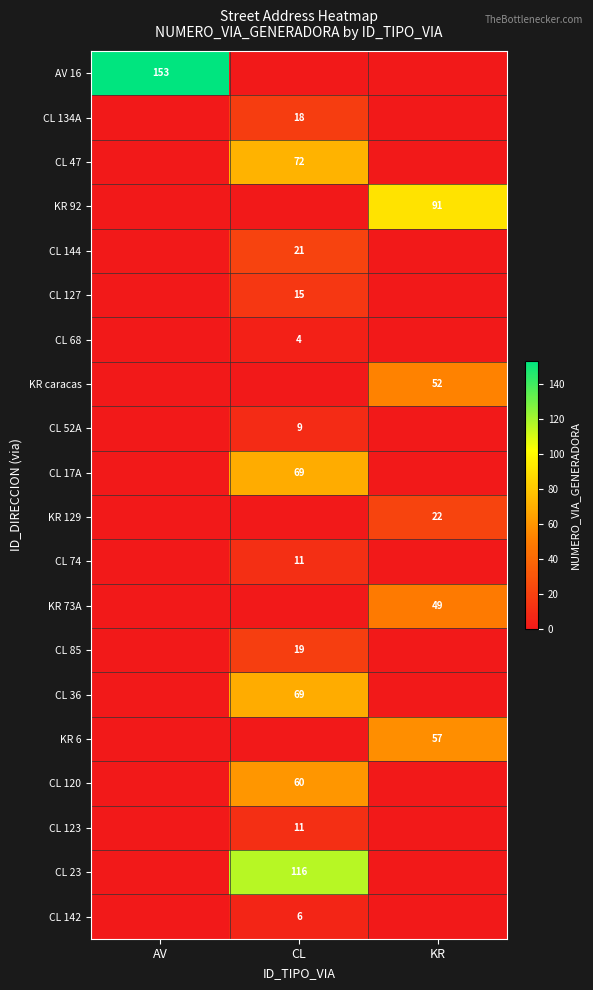

How many distinct data groups are displayed?

20